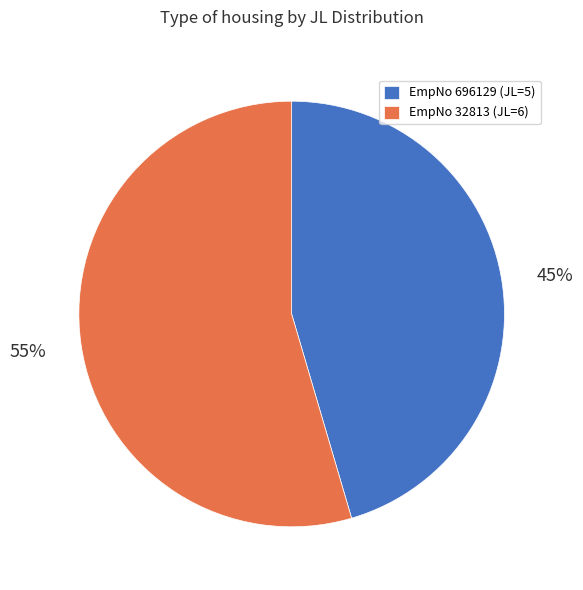

Combined, do EmpNo 696129 (JL=5) and EmpNo 32813 (JL=6) account for over 50%?

Yes